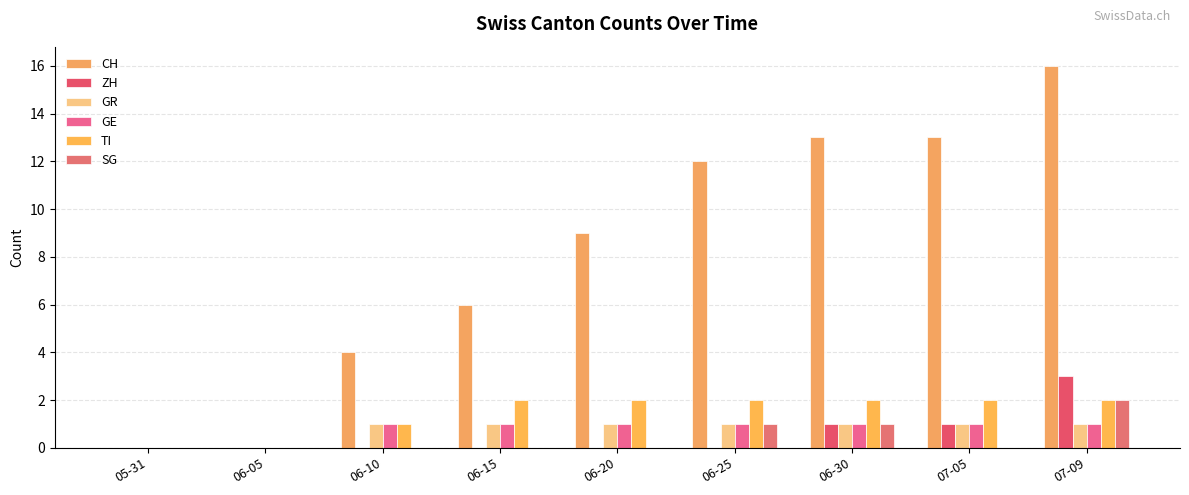

Are the bars horizontal?

No